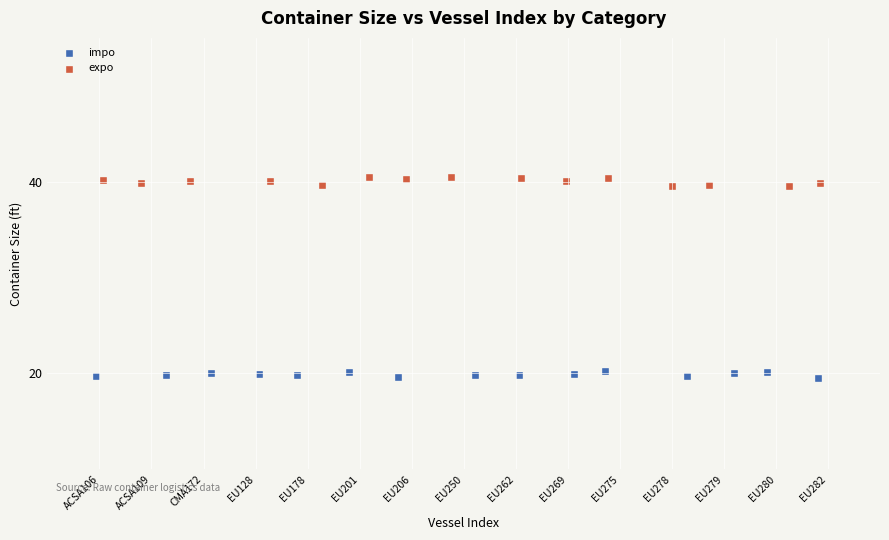

Which series contains the lowest Y value?

impo